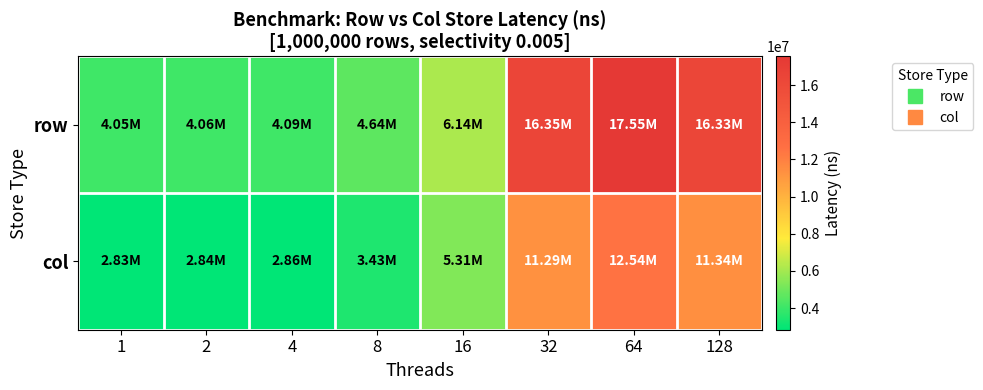

How many data points does each series have?

8